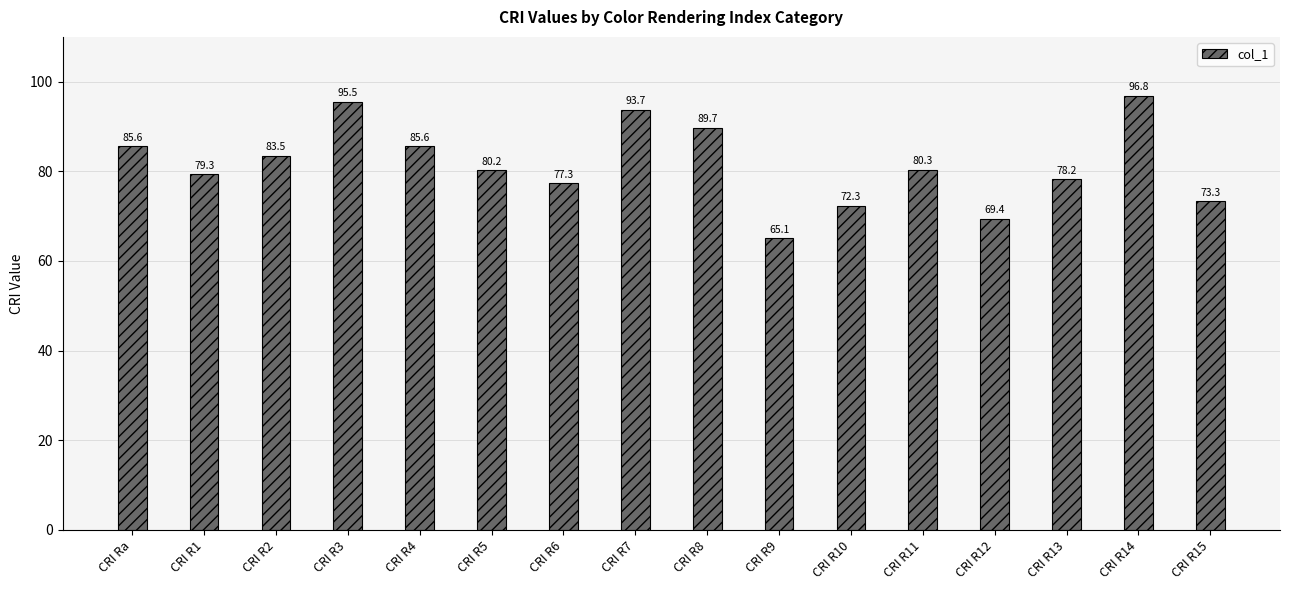

Reading left to right, list all the values displayed in this chart.

85.6	79.3	83.5	95.5	85.6	80.2	77.3	93.7	89.7	65.1	72.3	80.3	69.4	78.2	96.8	73.3